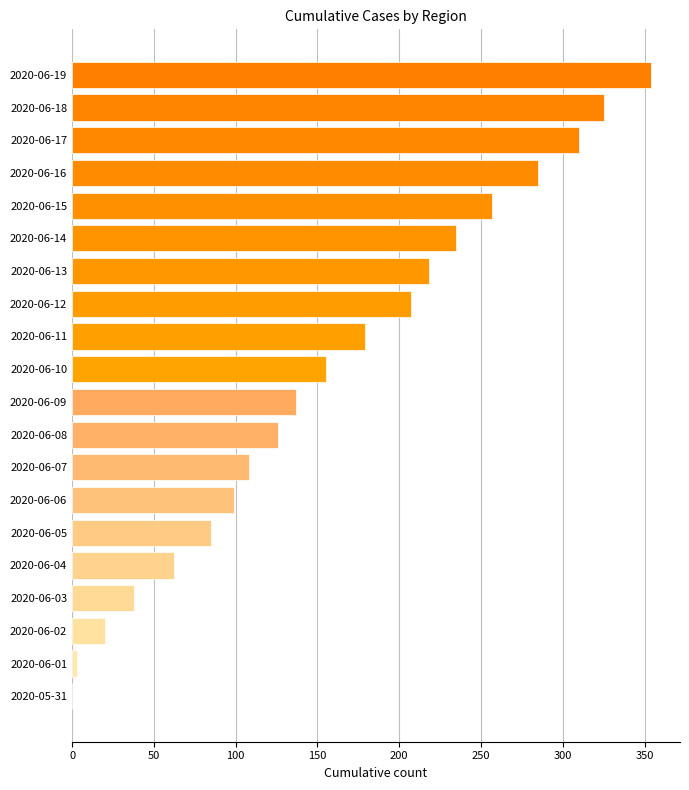

Is it true that the value at 2020-06-16 is 285?

True